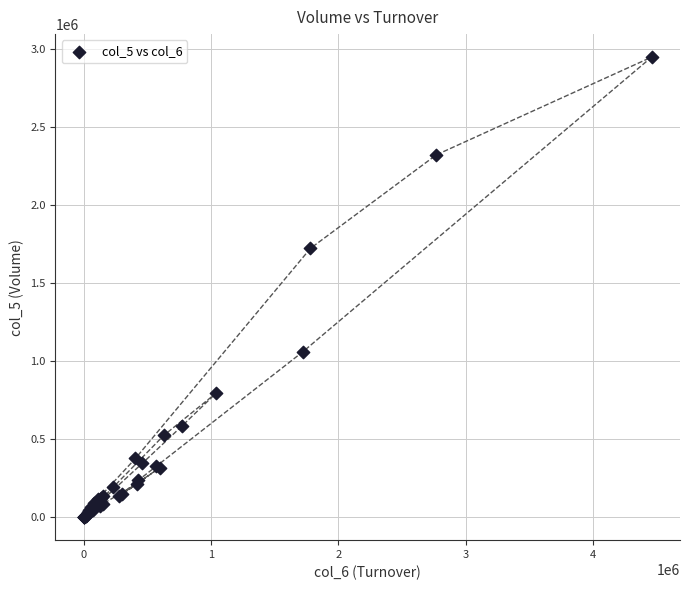

What Y value in the scatter plot is closest to 1473500?

1722000